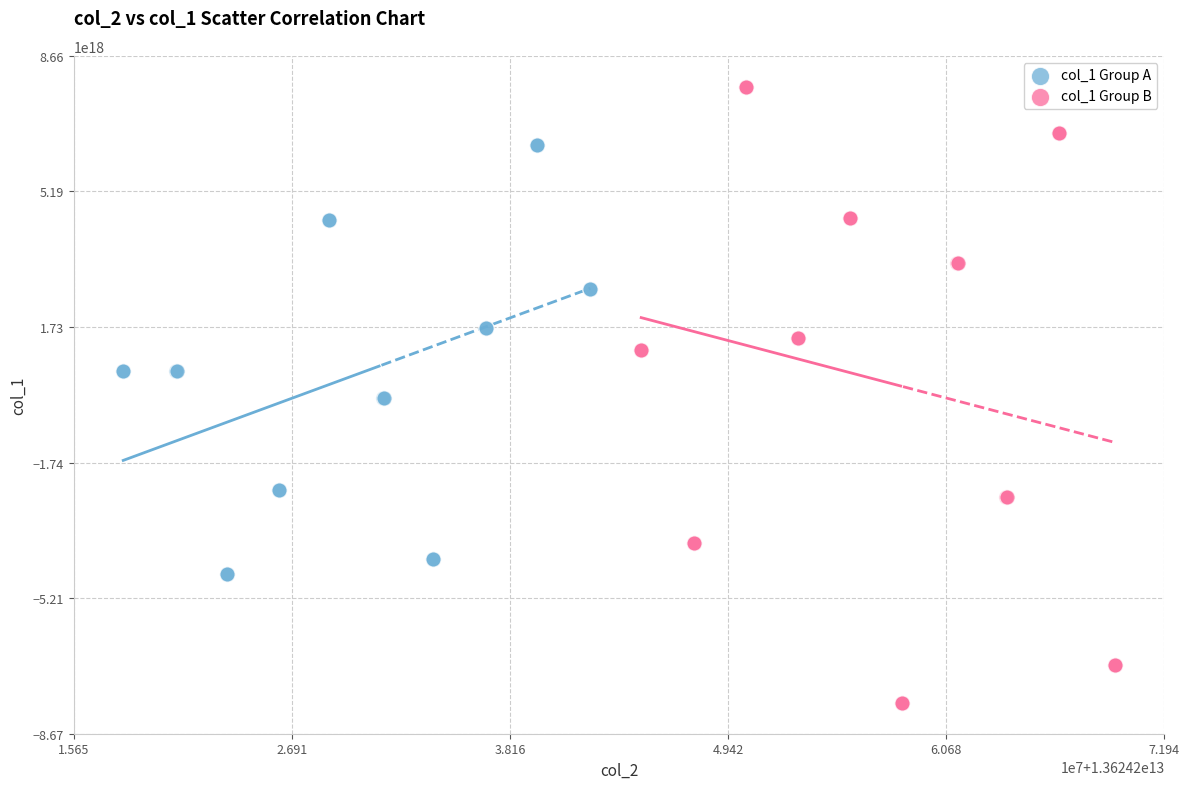

What are all the series names shown in the legend?

col_1 Group A, col_1 Group B